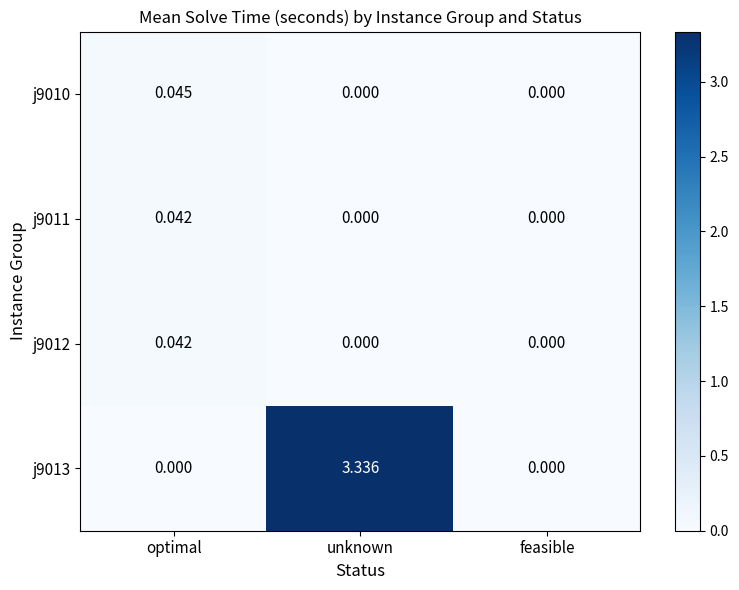

At which category is the sum across all series the highest?

unknown